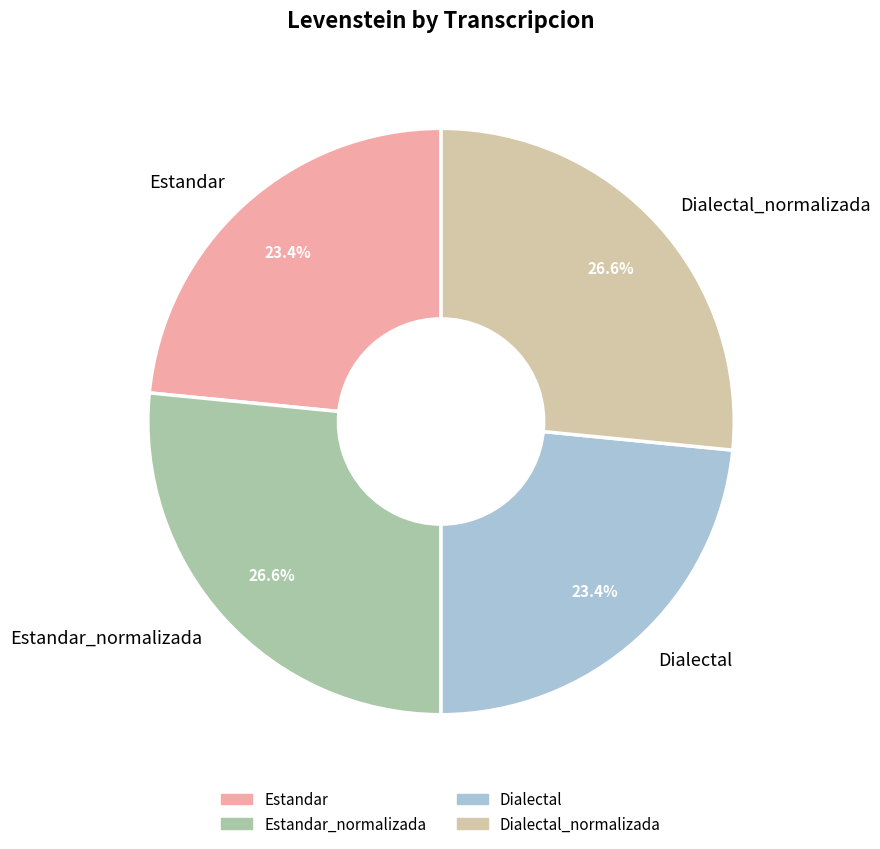

Approximately how many times larger is the value at Estandar compared to Dialectal_normalizada?

0.9